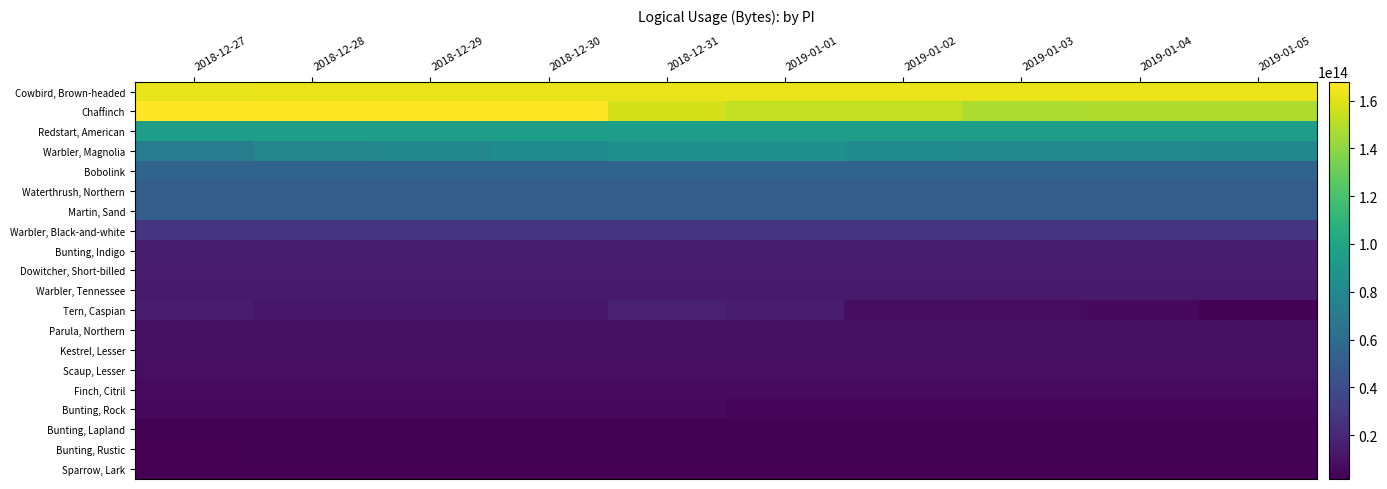

Reading left to right, what are all the values shown in this chart?

Cowbird, Brown-headed: 2018-12-27=161970387072000	2018-12-28=162119939712000	2018-12-29=162292553216000	2018-12-30=162411179264000	2018-12-31=162592092800000	2019-01-01=162782021504000	2019-01-02=162938798080000	2019-01-03=163074504320000	2019-01-04=163190753920000	2019-01-05=163336355200000
Chaffinch: 2018-12-27=167719861120000	2018-12-28=167789414016000	2018-12-29=167857545344000	2018-12-30=167913174144000	2018-12-31=156896478080000	2019-01-01=152464707968000	2019-01-02=152523825536000	2019-01-03=147763957376000	2019-01-04=147868405376000	2019-01-05=147961713280000
Redstart, American: 2018-12-27=94668546688000	2018-12-28=94668546688000	2018-12-29=94668546688000	2018-12-30=94668546688000	2018-12-31=94668546688000	2019-01-01=94668546688000	2019-01-02=94668546688000	2019-01-03=94668546688000	2019-01-04=94668546688000	2019-01-05=94668546688000
Warbler, Magnolia: 2018-12-27=71336820096000	2018-12-28=77361961984000	2018-12-29=78972773632000	2018-12-30=82335986304000	2018-12-31=84886444800000	2019-01-01=85368429696000	2019-01-02=82122290176000	2019-01-03=81033944448000	2019-01-04=80837728256000	2019-01-05=79376951680000
Bobolink: 2018-12-27=55029891456000	2018-12-28=55029891456000	2018-12-29=55029891456000	2018-12-30=55029891456000	2018-12-31=55029891456000	2019-01-01=55029891456000	2019-01-02=55029891456000	2019-01-03=55029891456000	2019-01-04=55029891456000	2019-01-05=55029891456000
Waterthrush, Northern: 2018-12-27=50638493824000	2018-12-28=50638493824000	2018-12-29=50638493824000	2018-12-30=50638493824000	2018-12-31=50638493824000	2019-01-01=50638493824000	2019-01-02=50638493824000	2019-01-03=50638493824000	2019-01-04=50638493824000	2019-01-05=50638493824000
Martin, Sand: 2018-12-27=50376874368000	2018-12-28=50376874368000	2018-12-29=50376874368000	2018-12-30=50376874368000	2018-12-31=50376874368000	2019-01-01=50376874368000	2019-01-02=50376874368000	2019-01-03=50376874368000	2019-01-04=50376874368000	2019-01-05=50376874368000
Warbler, Black-and-white: 2018-12-27=27267411328000	2018-12-28=27267411328000	2018-12-29=27267411328000	2018-12-30=27267411328000	2018-12-31=27267411328000	2019-01-01=27267411328000	2019-01-02=27267411328000	2019-01-03=27267411328000	2019-01-04=27267411328000	2019-01-05=27267411328000
Bunting, Indigo: 2018-12-27=15702943232000	2018-12-28=15771797504000	2018-12-29=15449285376000	2018-12-30=15470170880000	2018-12-31=15482173184000	2019-01-01=15482173184000	2019-01-02=15482173184000	2019-01-03=15482548096000	2019-01-04=15527354752000	2019-01-05=15606825344000
Dowitcher, Short-billed: 2018-12-27=15153054208000	2018-12-28=15153504768000	2018-12-29=15161905024000	2018-12-30=15166902528000	2018-12-31=15172477696000	2019-01-01=15171164032000	2019-01-02=15156379904000	2019-01-03=14191799040000	2019-01-04=14026529408000	2019-01-05=14024938368000
Warbler, Tennessee: 2018-12-27=13832863872000	2018-12-28=13832863872000	2018-12-29=13832863872000	2018-12-30=13832863872000	2018-12-31=13832863872000	2019-01-01=13832863872000	2019-01-02=13832863872000	2019-01-03=13832863872000	2019-01-04=13832863872000	2019-01-05=13832863872000
Tern, Caspian: 2018-12-27=14713539456000	2018-12-28=12472681088000	2018-12-29=12238492160000	2018-12-30=12078699776000	2018-12-31=17173988480000	2019-01-01=14641606016000	2019-01-02=8085082240000	2019-01-03=7385004544000	2019-01-04=5711420288000	2019-01-05=2469650816000
Parula, Northern: 2018-12-27=9218944768000	2018-12-28=9218971392000	2018-12-29=9219024768000	2018-12-30=9219024768000	2018-12-31=9219024768000	2019-01-01=9219074304000	2019-01-02=9219074304000	2019-01-03=9219050752000	2019-01-04=9219064064000	2019-01-05=9219064064000
Kestrel, Lesser: 2018-12-27=8965095552000	2018-12-28=8966348544000	2018-12-29=8966348544000	2018-12-30=8966348544000	2018-12-31=8966340608000	2019-01-01=8977937792000	2019-01-02=8977937792000	2019-01-03=8979042688000	2019-01-04=8979042688000	2019-01-05=8979042688000
Scaup, Lesser: 2018-12-27=8641234944000	2018-12-28=8641716736000	2018-12-29=8644306560000	2018-12-30=8644697600000	2018-12-31=8644679808000	2019-01-01=8644679808000	2019-01-02=8635160192000	2019-01-03=8634912256000	2019-01-04=8633369472000	2019-01-05=8633369472000
Finch, Citril: 2018-12-27=6401920512000	2018-12-28=6401920512000	2018-12-29=6401920512000	2018-12-30=6401920512000	2018-12-31=6401920512000	2019-01-01=6401920512000	2019-01-02=6401920512000	2019-01-03=6401920512000	2019-01-04=6401920512000	2019-01-05=6401920512000
Bunting, Rock: 2018-12-27=5937893248000	2018-12-28=5937961216000	2018-12-29=5936964864000	2018-12-30=5936318080000	2018-12-31=5936241792000	2019-01-01=4858566912000	2019-01-02=4859111040000	2019-01-03=4849261312000	2019-01-04=4837305472000	2019-01-05=4834955136000
Bunting, Lapland: 2018-12-27=2698908288000	2018-12-28=2698908288000	2018-12-29=2698908288000	2018-12-30=2698908288000	2018-12-31=2698908288000	2019-01-01=2698908288000	2019-01-02=2698908288000	2019-01-03=2698908288000	2019-01-04=2698908288000	2019-01-05=2698908288000
Bunting, Rustic: 2018-12-27=2264437504000	2018-12-28=2391368576000	2018-12-29=2488428672000	2018-12-30=2488428672000	2018-12-31=2485751040000	2019-01-01=2485625600000	2019-01-02=2480185088000	2019-01-03=2537132160000	2019-01-04=2608393088000	2019-01-05=2631149184000
Sparrow, Lark: 2018-12-27=1952837504000	2018-12-28=1986484736000	2018-12-29=2049042048000	2018-12-30=2067007872000	2018-12-31=2202024704000	2019-01-01=2154197888000	2019-01-02=2039886592000	2019-01-03=1986328960000	2019-01-04=1995541632000	2019-01-05=1661955456000